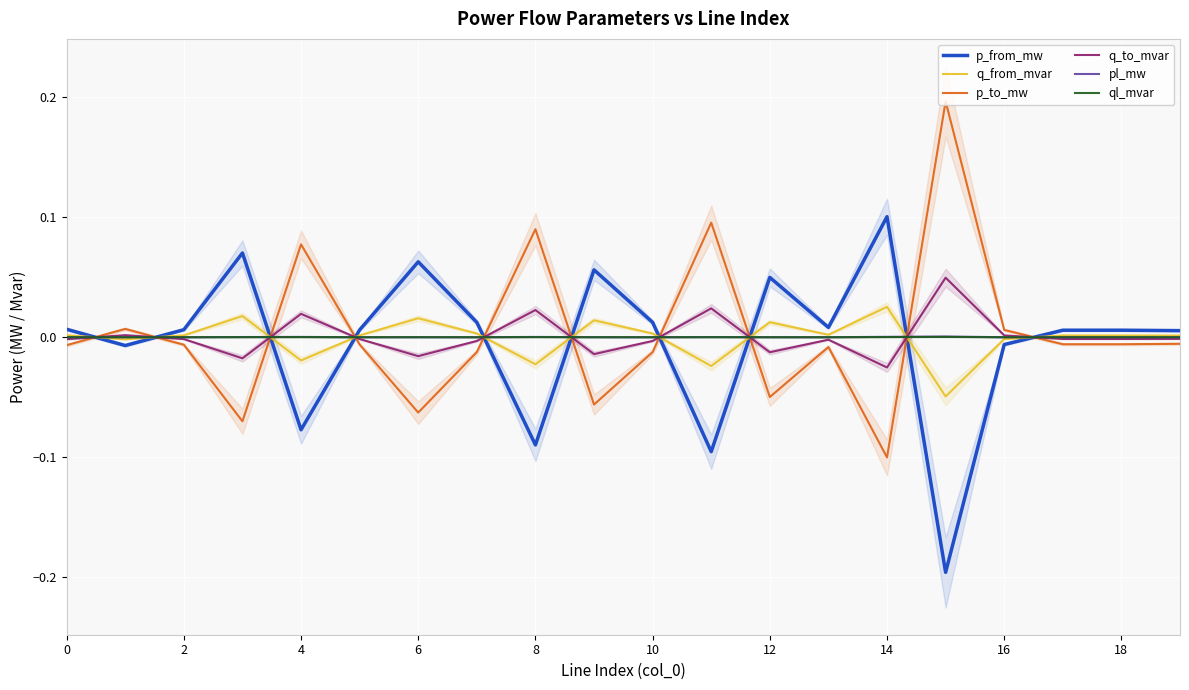

What are all the series names shown in the legend?

p_from_mw, q_from_mvar, p_to_mw, q_to_mvar, pl_mw, ql_mvar